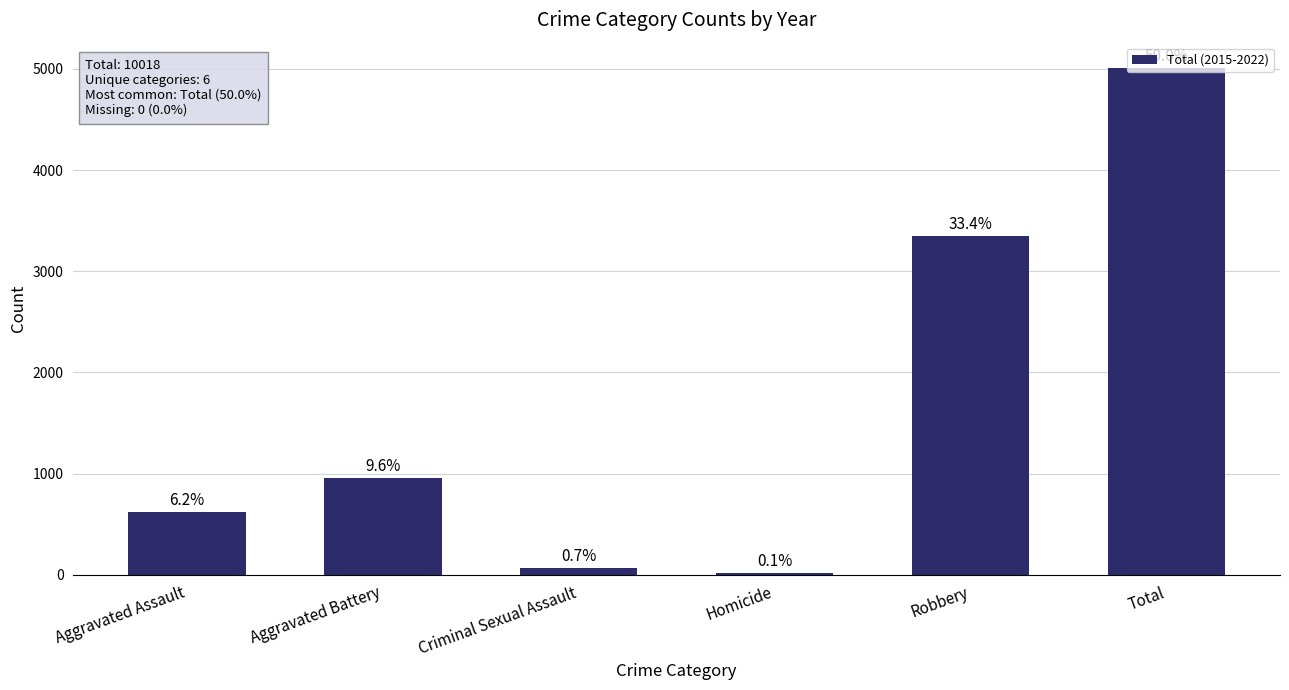

The value at Criminal Sexual Assault is 120. True or false?

False